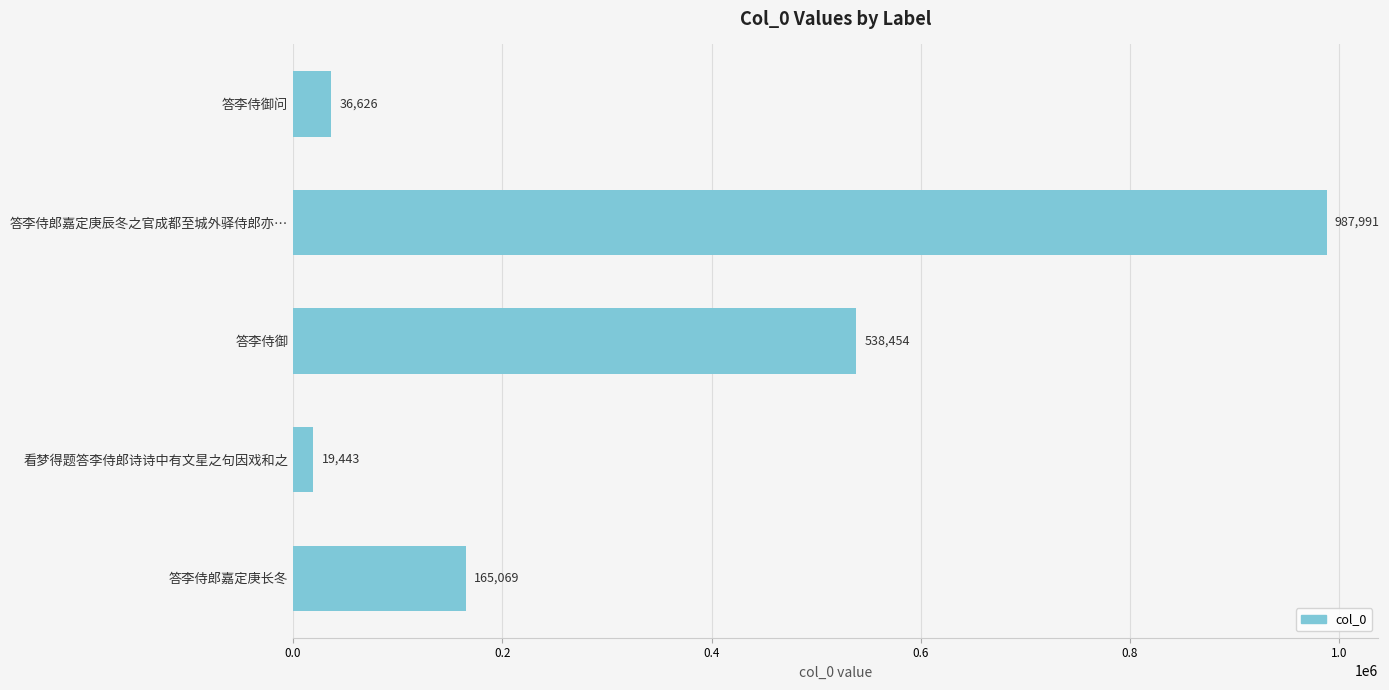

Rank the categories by value from highest to lowest.

答李侍郎嘉定庚辰冬之官成都至城外驿侍郎亦…, 答李侍御, 答李侍郎嘉定庚长冬, 答李侍御问, 看梦得题答李侍郎诗诗中有文星之句因戏和之